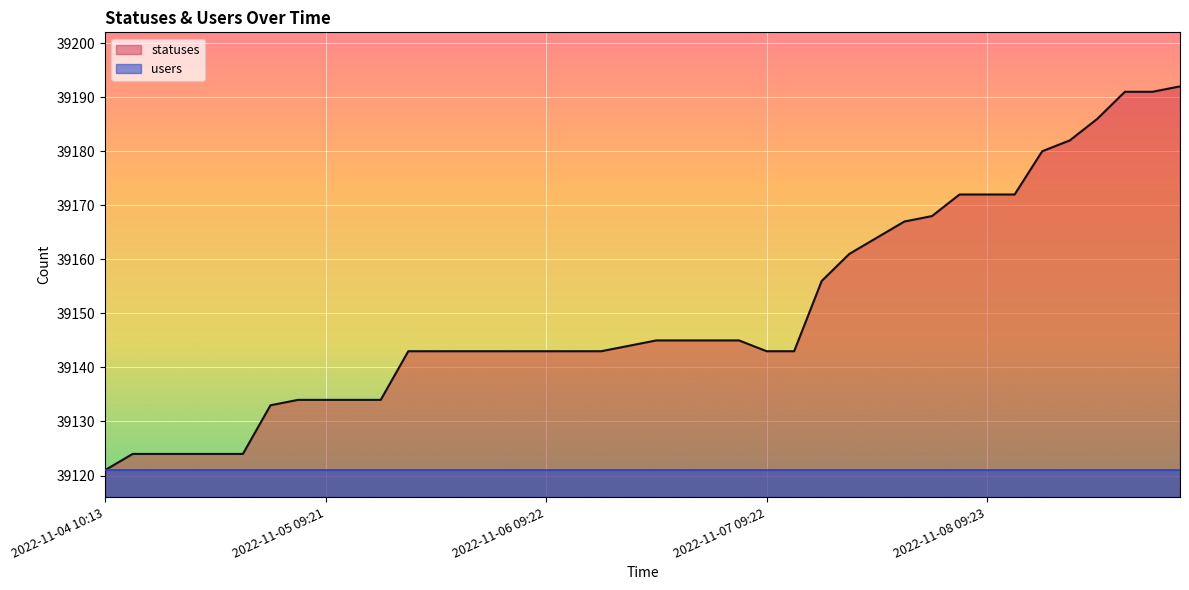

How many data points are less than 39143?

11